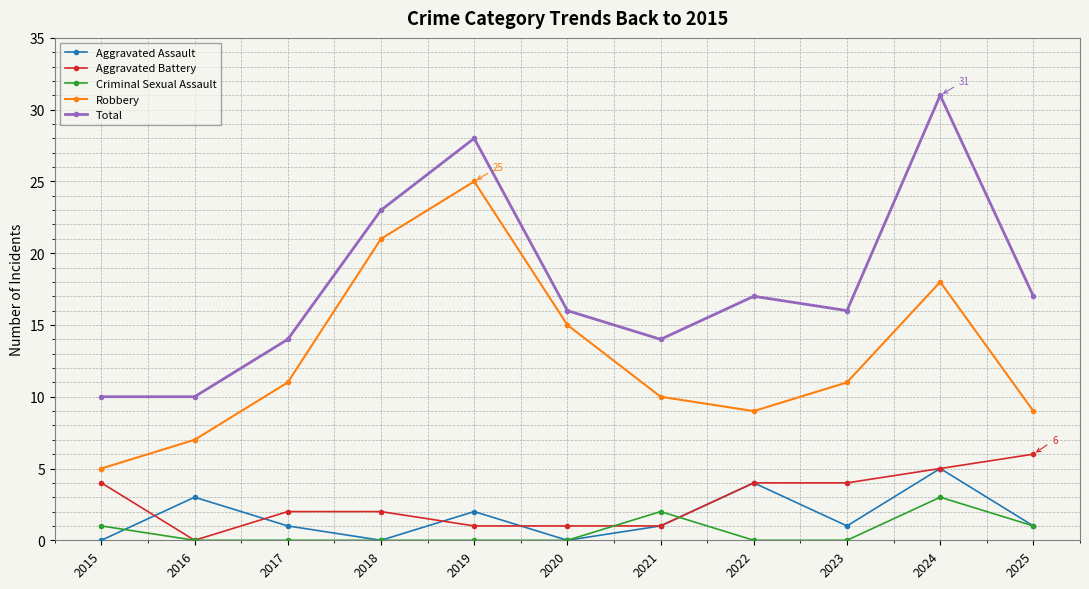

What is the maximum value for Aggravated Assault?

5